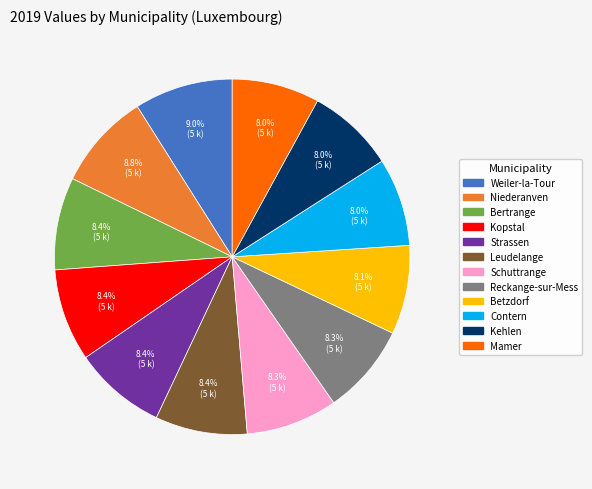

What is the ratio of the value at Betzdorf to the value at Niederanven?

0.9